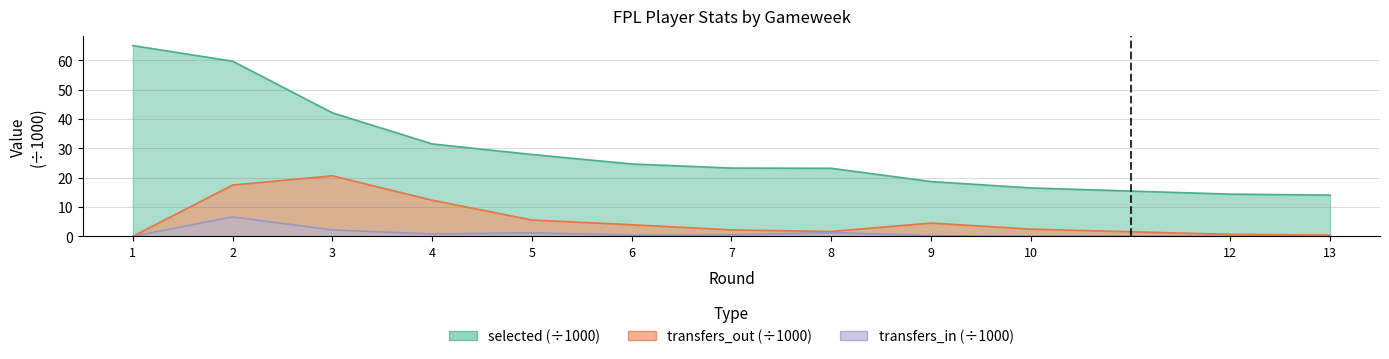

List the series in order of their peak value, highest first.

selected, transfers_out, transfers_in